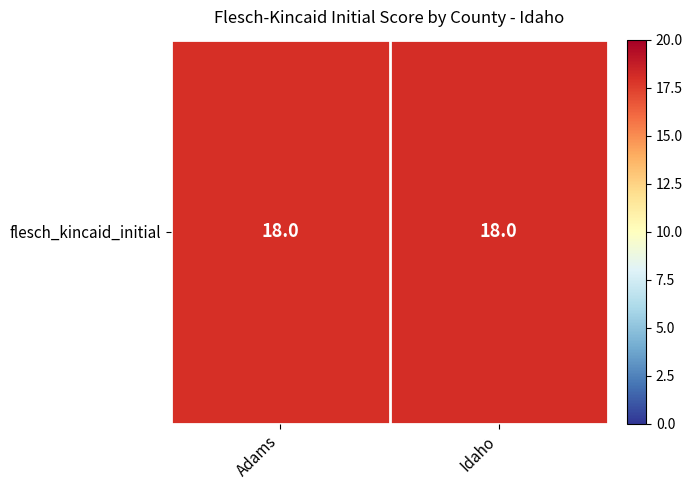

Which label corresponds to the largest value in the chart?

Idaho